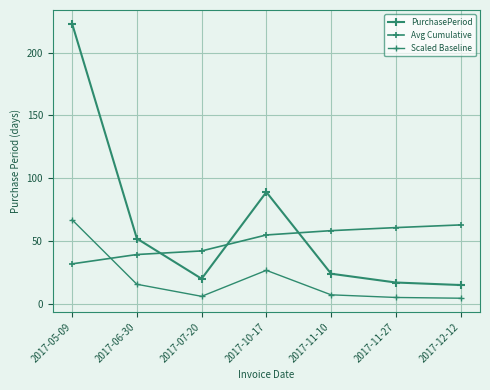

Does the chart have visible grid lines?

Yes